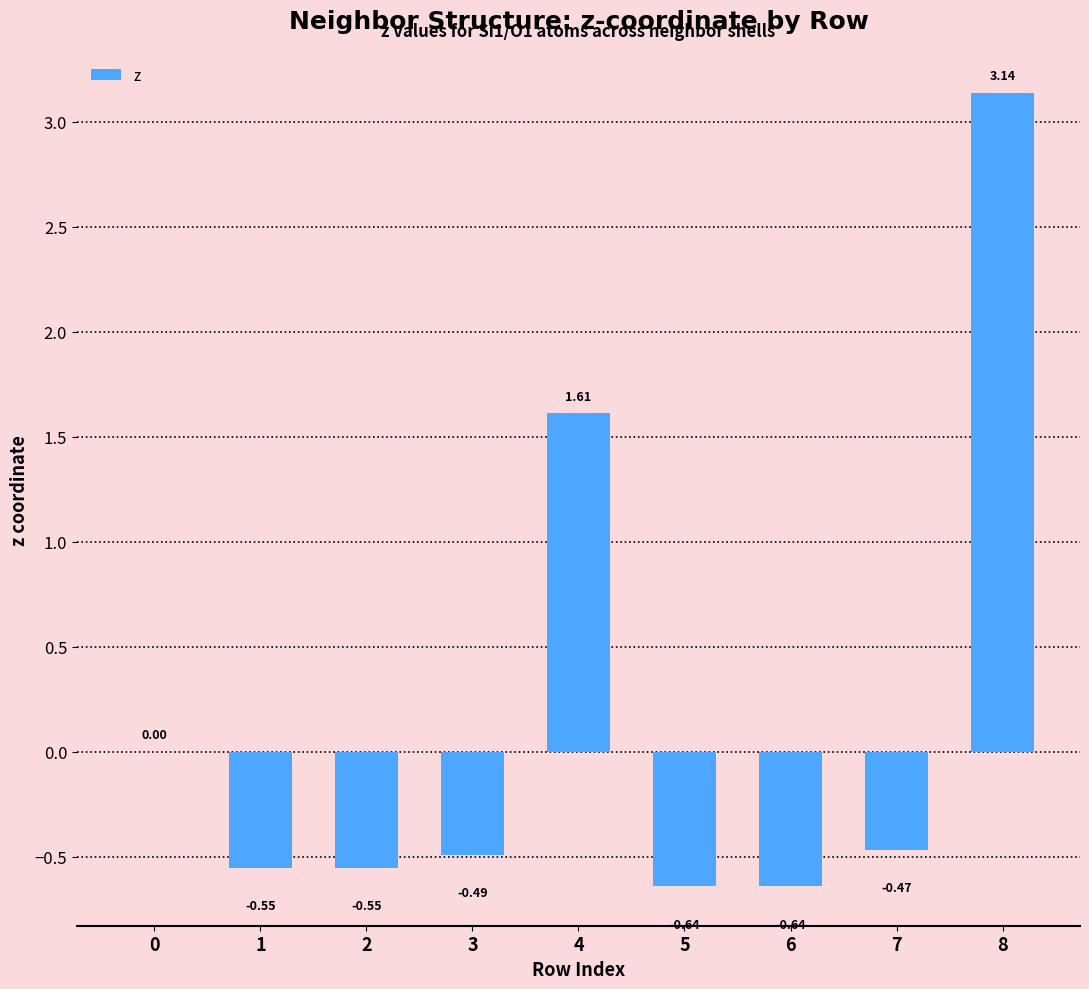

What is the change in value from 3 to 4?

+2.1